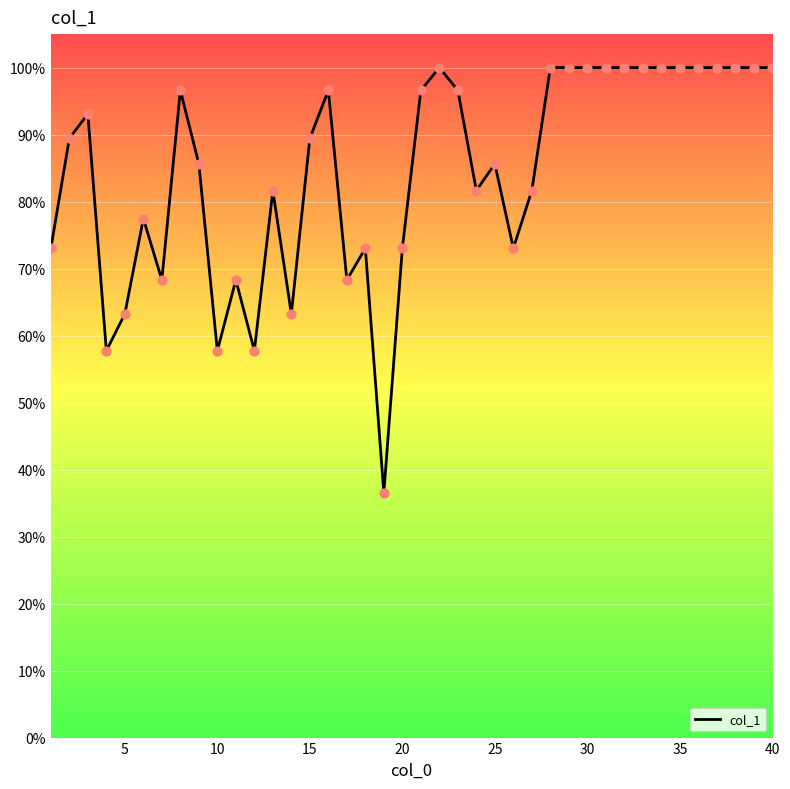

What is the difference between the maximum and minimum values?

63.5